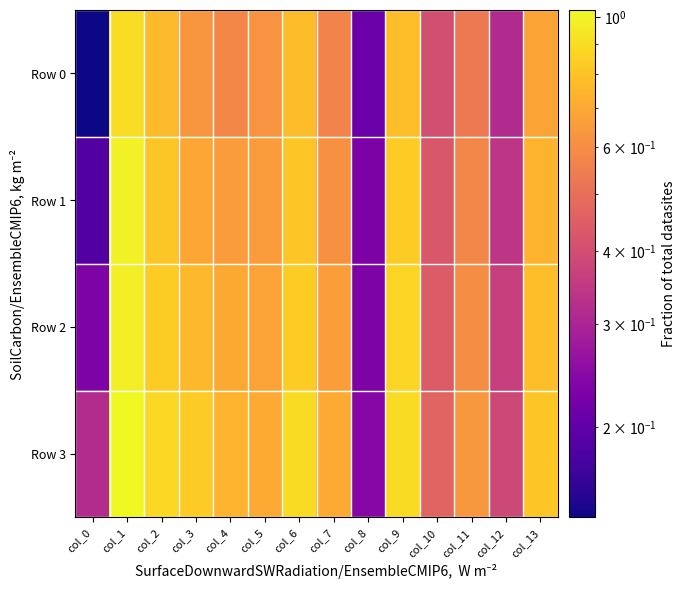

What is the minimum value shown in the chart?

0.1